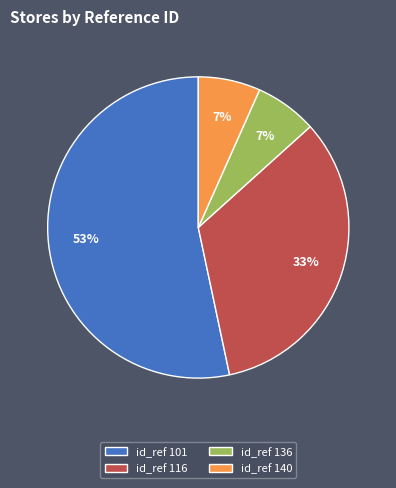

How many slices are in this pie chart?

4